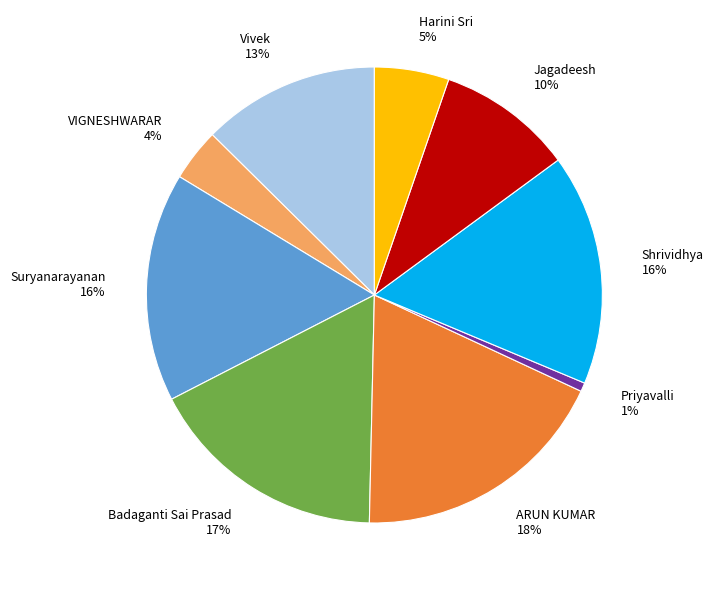

The Badaganti Sai Prasad slice represents 27% of the pie. True or false?

False